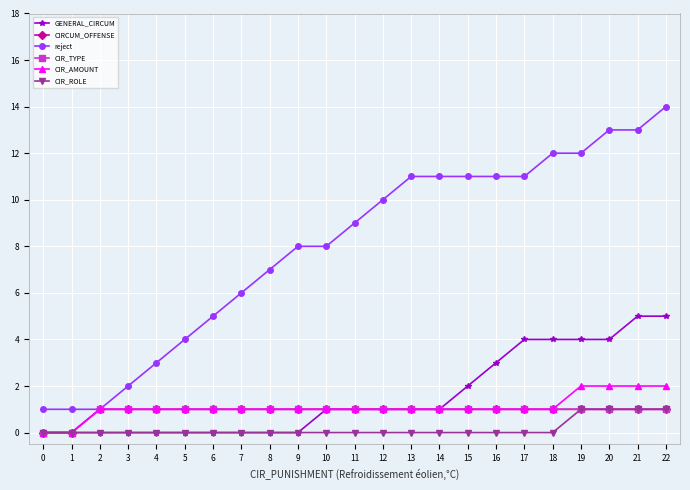

Is this an area chart (filled region under the line)?

No